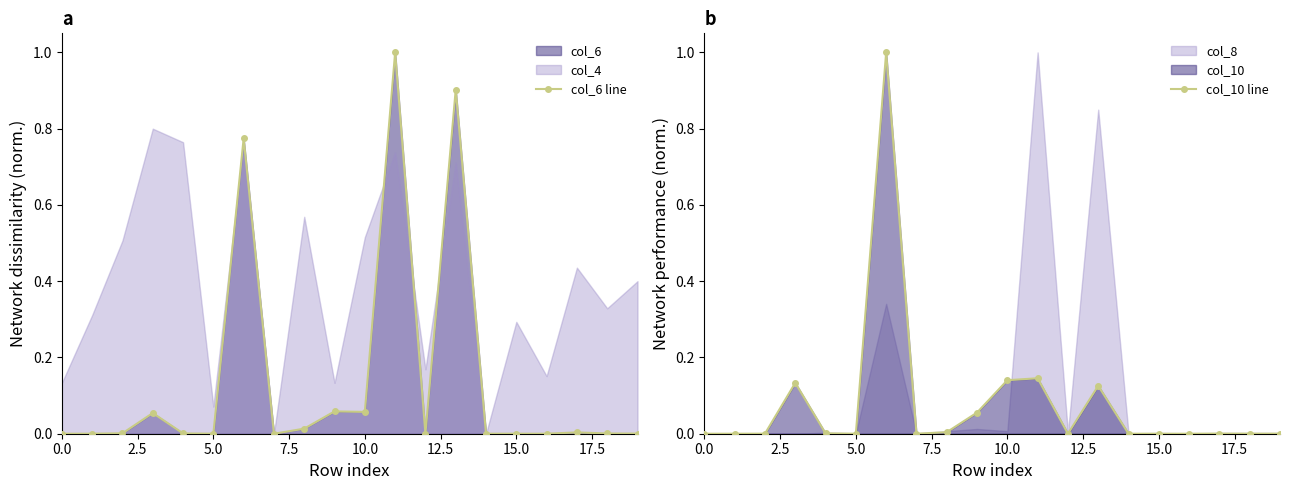

At 13, list the series in order from smallest to largest.

col_10 line, col_6 line